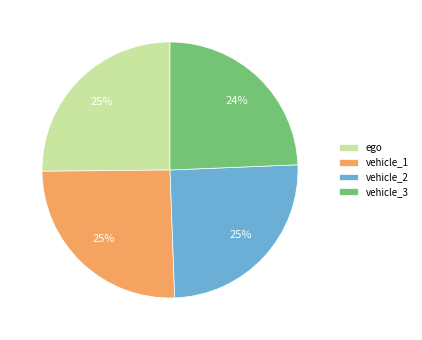

What percentage is the vehicle_3 slice, to the nearest percent?

24%